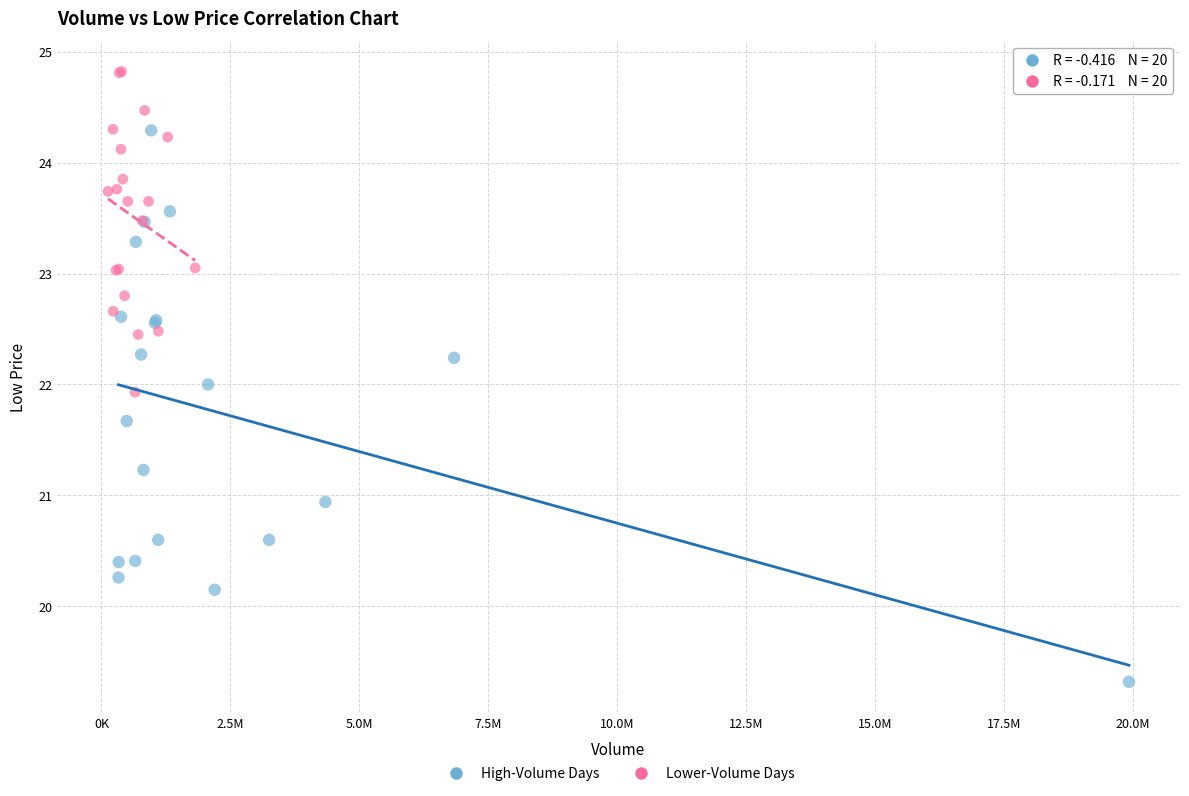

Which series reaches the maximum Y coordinate?

Lower-Volume Days